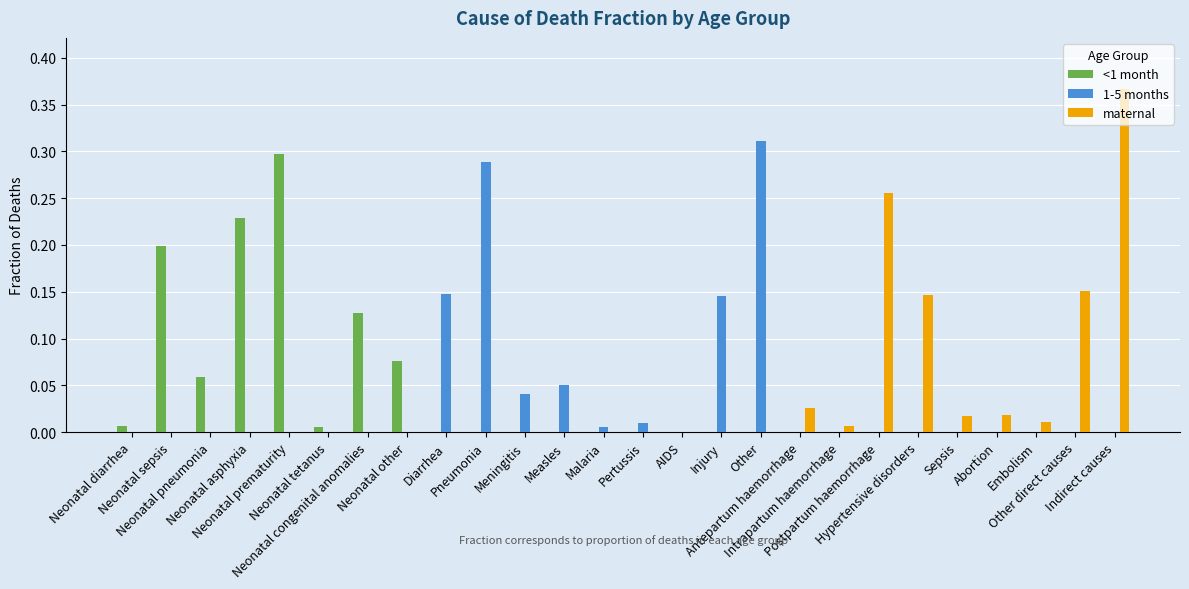

What is the sum of all 1-5 months values?

1.0